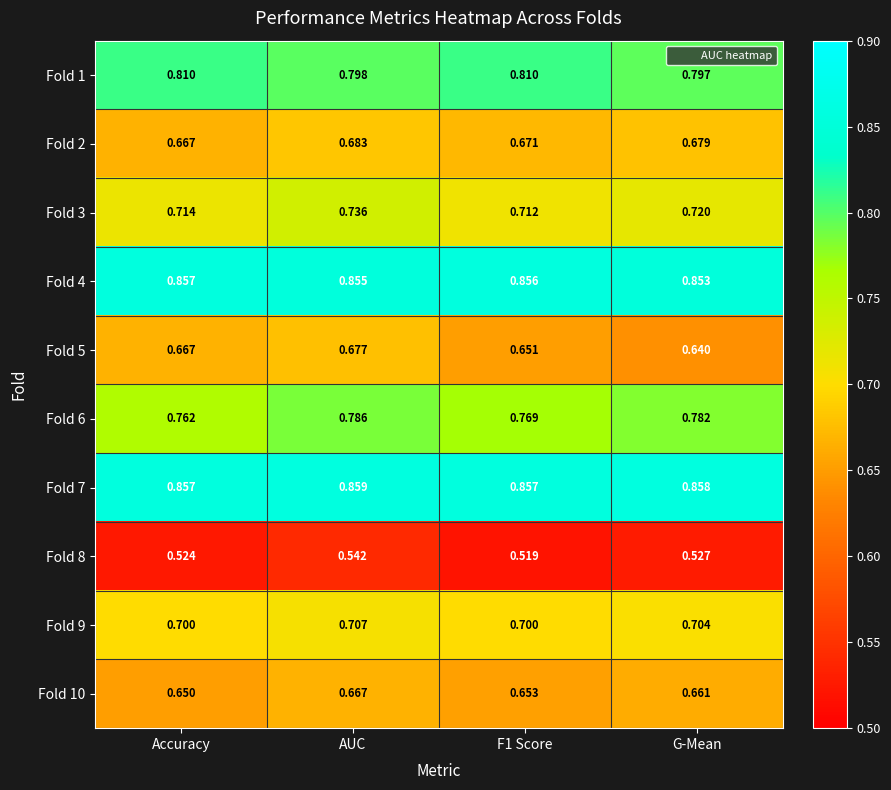

Is the value of Fold 6 at Accuracy greater than the value of Fold 2 at Accuracy?

Yes